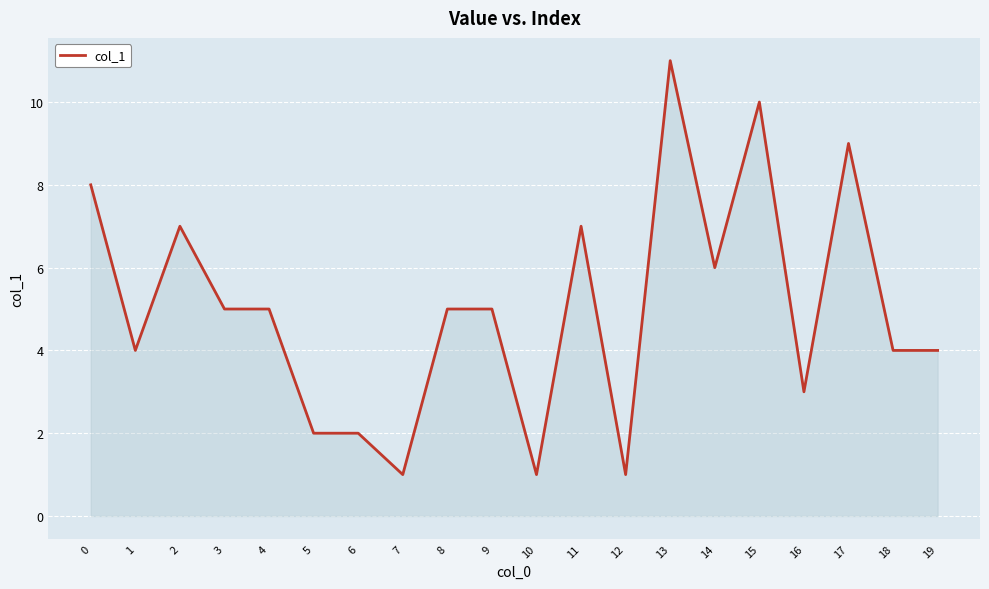

What is the difference between the maximum and minimum values?

10